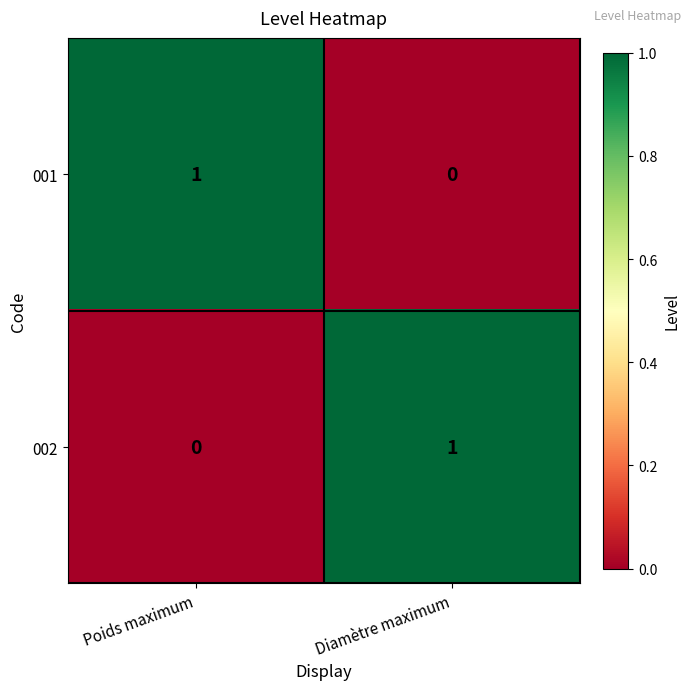

Where is 002 nearest to the value 0?

Poids maximum